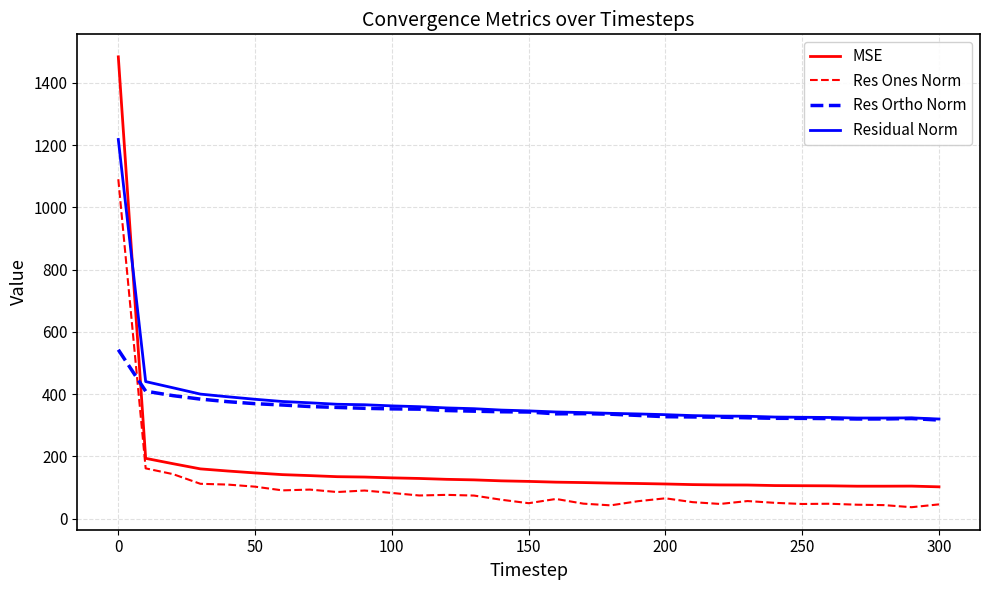

How many values in the Residual Norm series exceed 346?

16